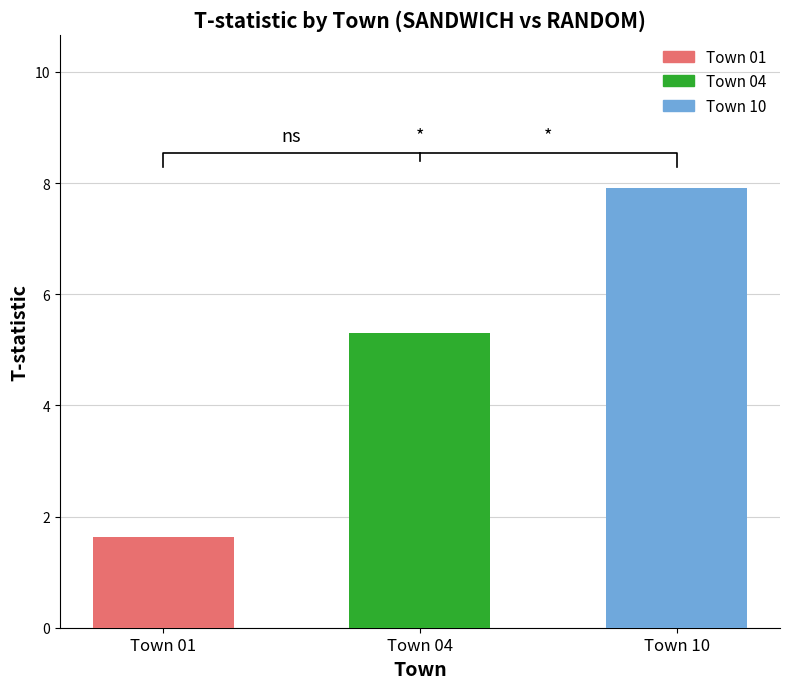

What is the difference between the maximum and minimum values?

6.3